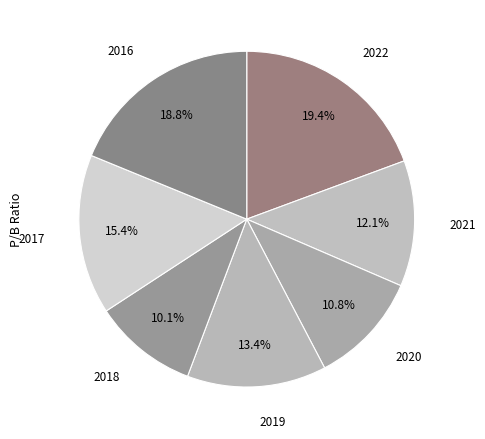

Rank the categories by value from lowest to highest.

2018, 2020, 2021, 2019, 2017, 2016, 2022